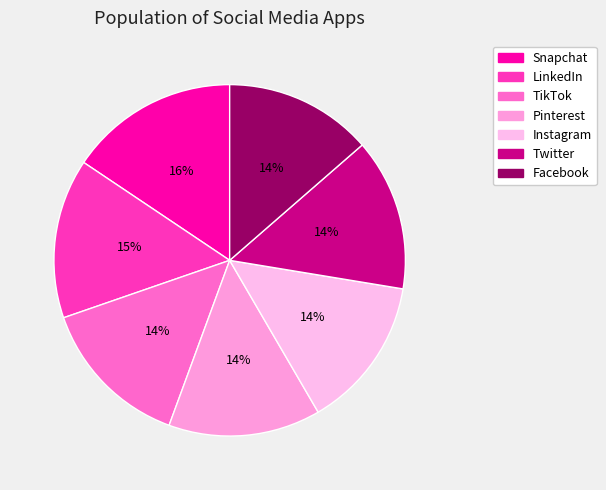

How many segments does this pie chart have?

7